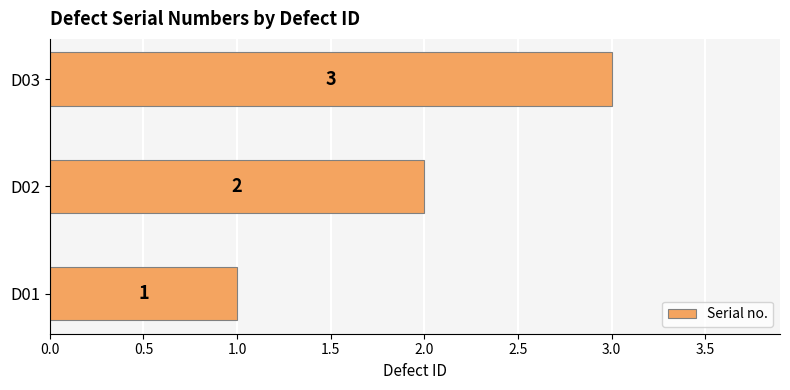

What is the sum of all values?

6